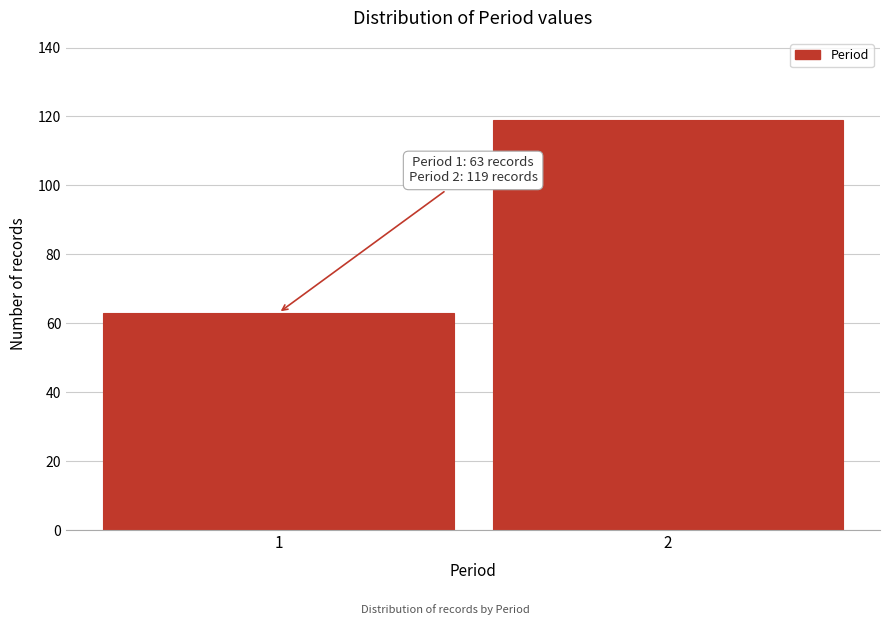

Reading left to right, transcribe all the data shown in this chart.

1=63	2=119